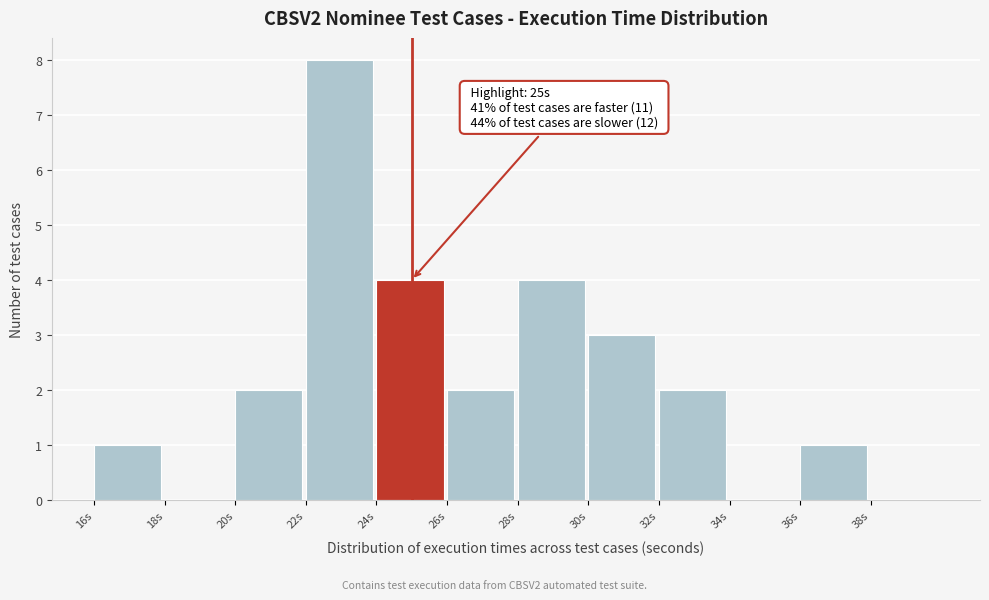

Over which range of the x-axis is the bar tallest?

22 to 24